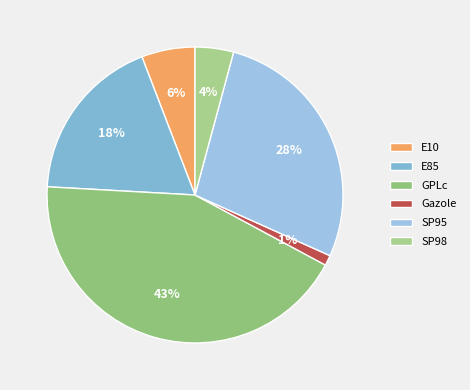

What percentage is the SP95 slice, to the nearest percent?

28%